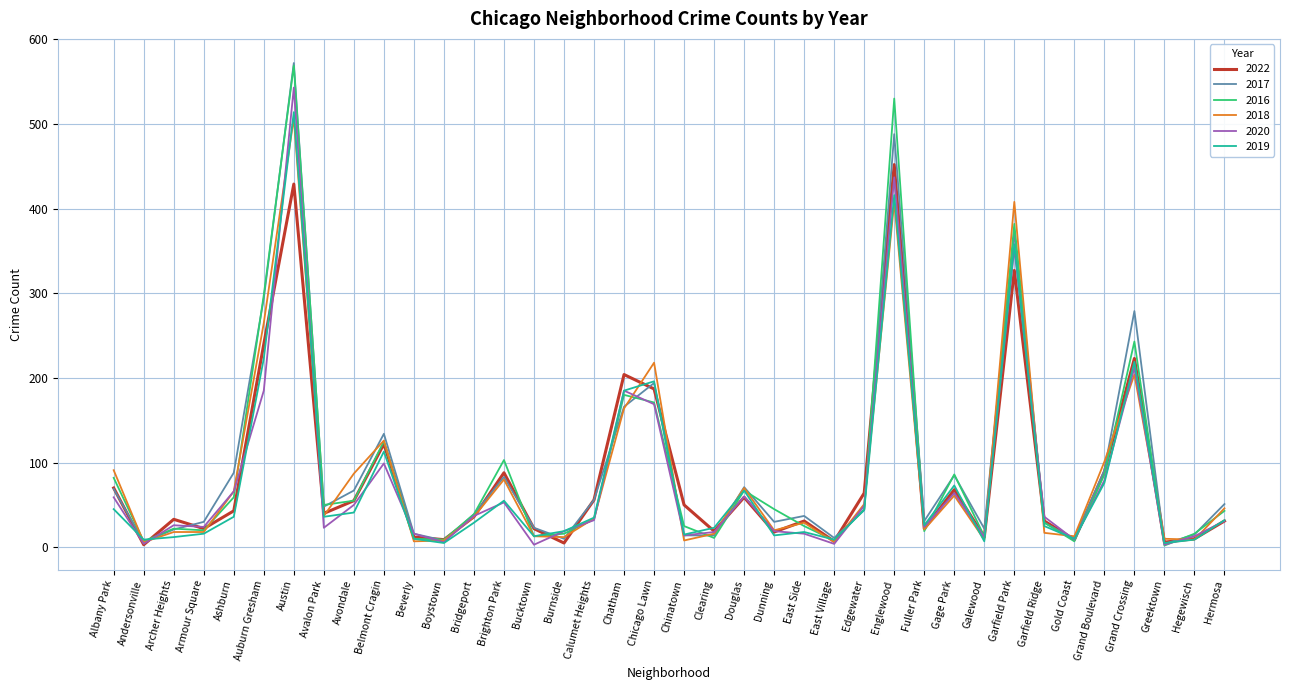

Where is 2022 nearest to the value 227?

Grand Crossing